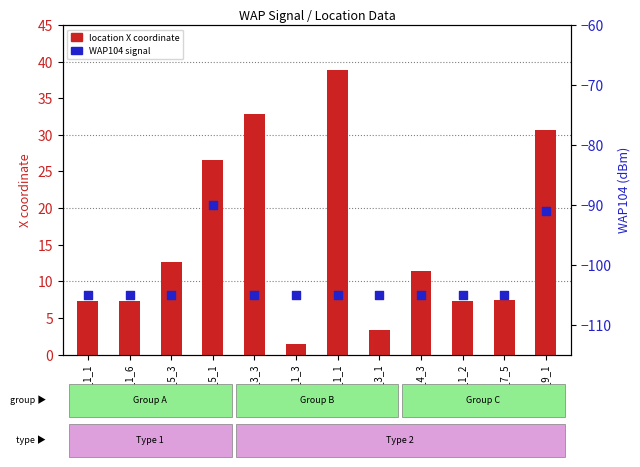

What are all the series names shown in the legend?

location X coordinate, WAP104 signal